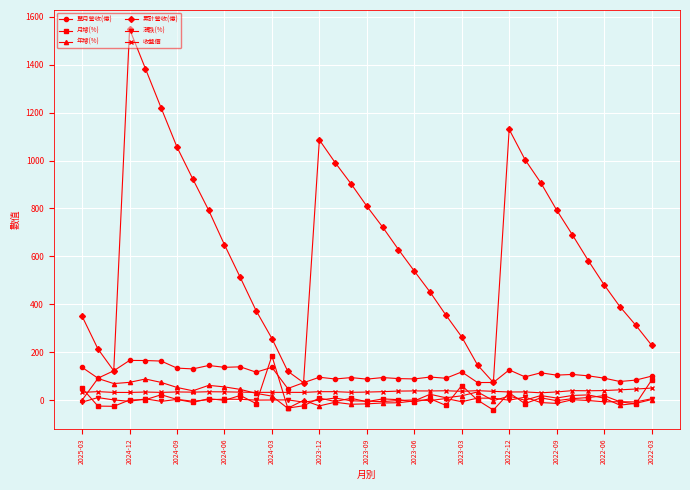

Count the number of data series in this chart.

6